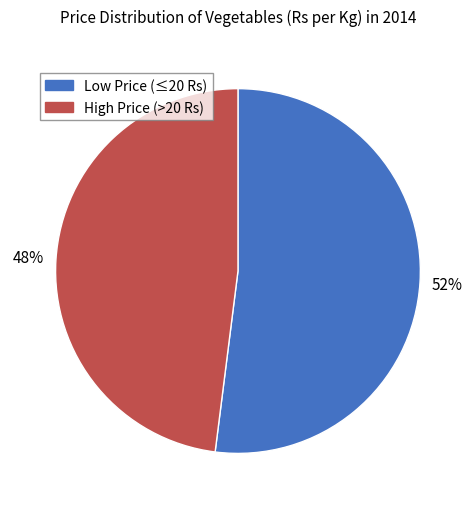

To the nearest percent, what is the difference between the largest and smallest slice percentages?

4%